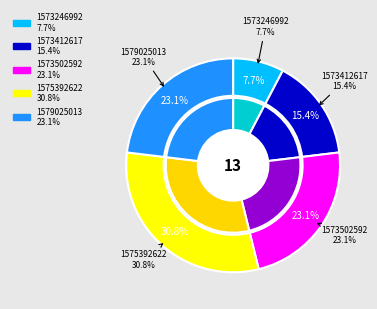

Does any single category account for the majority?

No